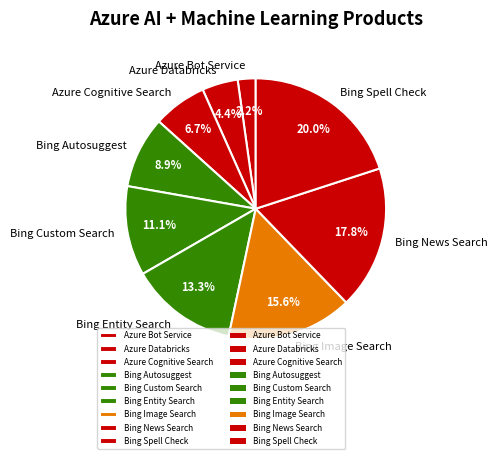

Is Azure Databricks the majority of the pie?

No